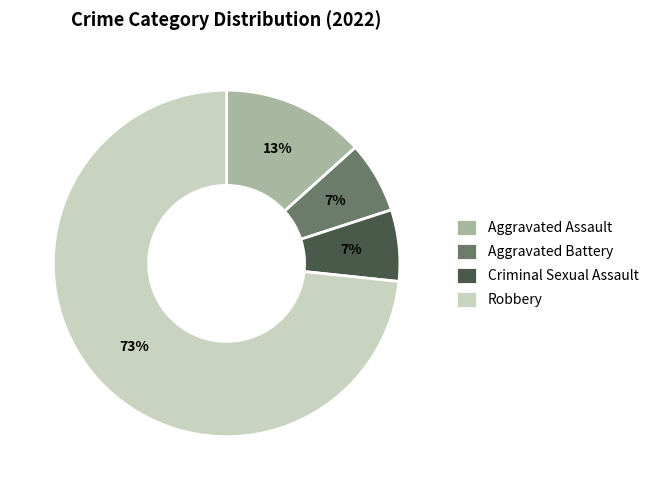

What is the largest slice in the pie chart?

Robbery